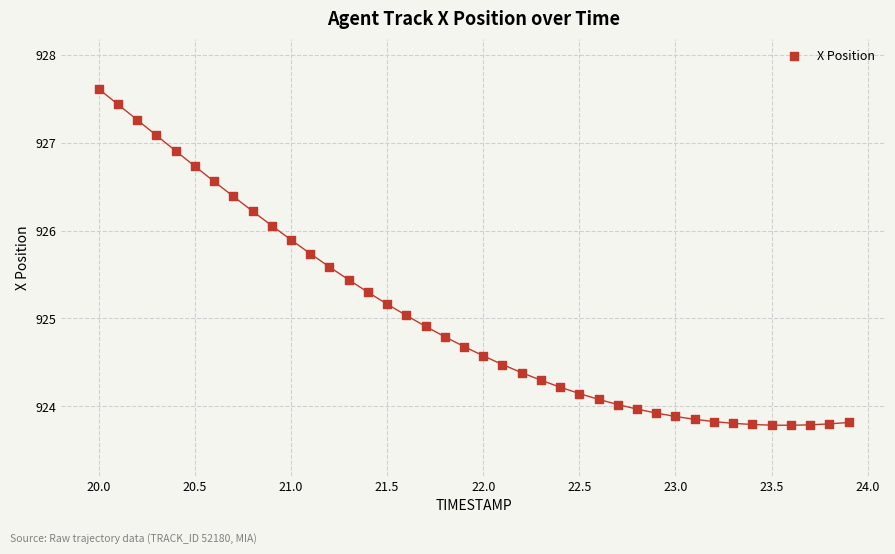

What is the range of X values (max minus min)?

3.9